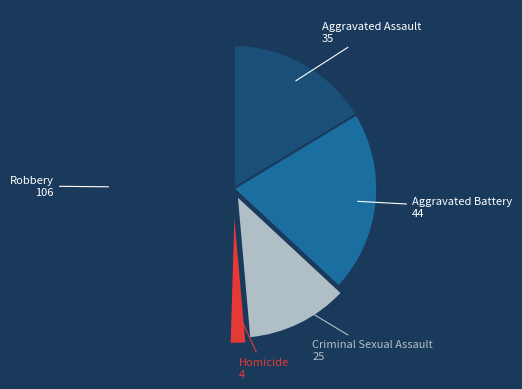

Is there a majority slice in this chart?

No